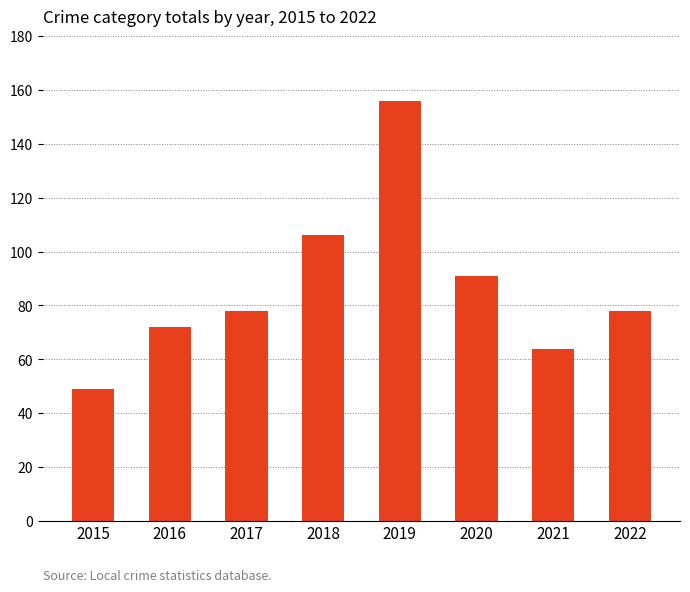

What is the difference between the values at 2022 and 2015?

29